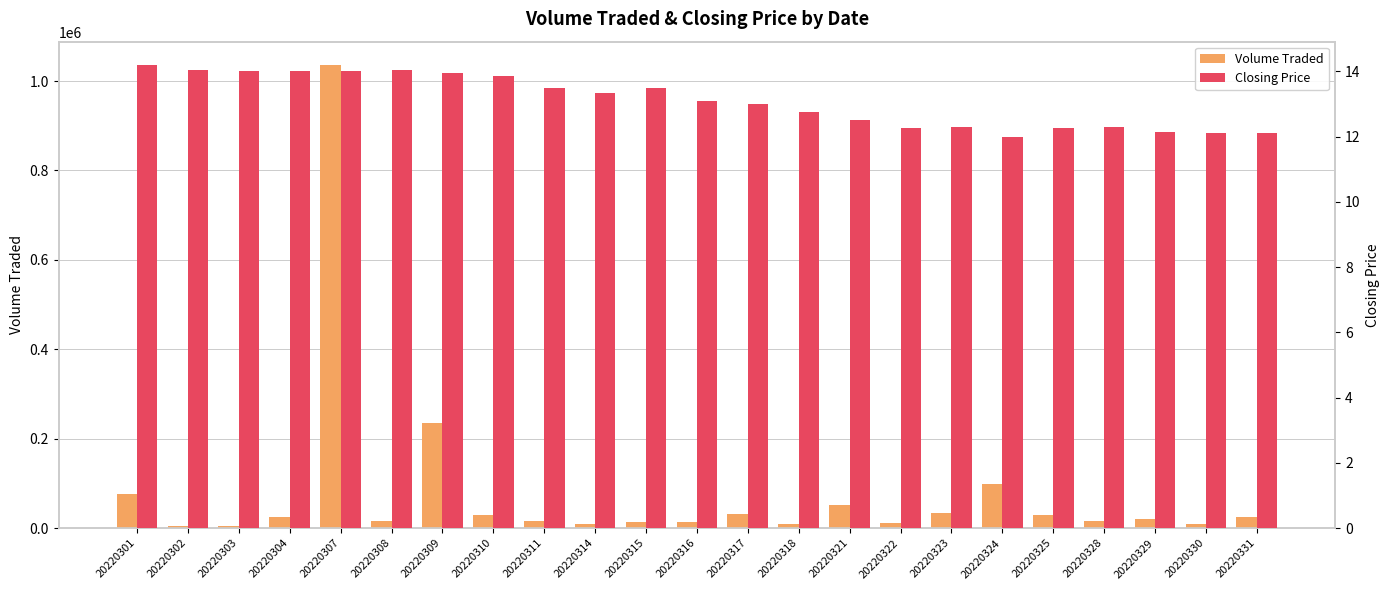

How many bars are there in each group?

2